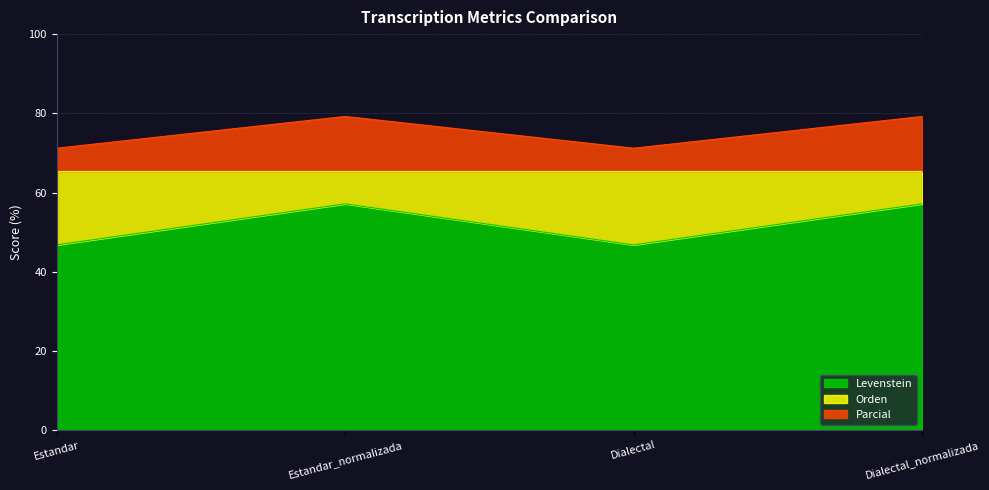

What is the maximum value for Levenstein?

57.1